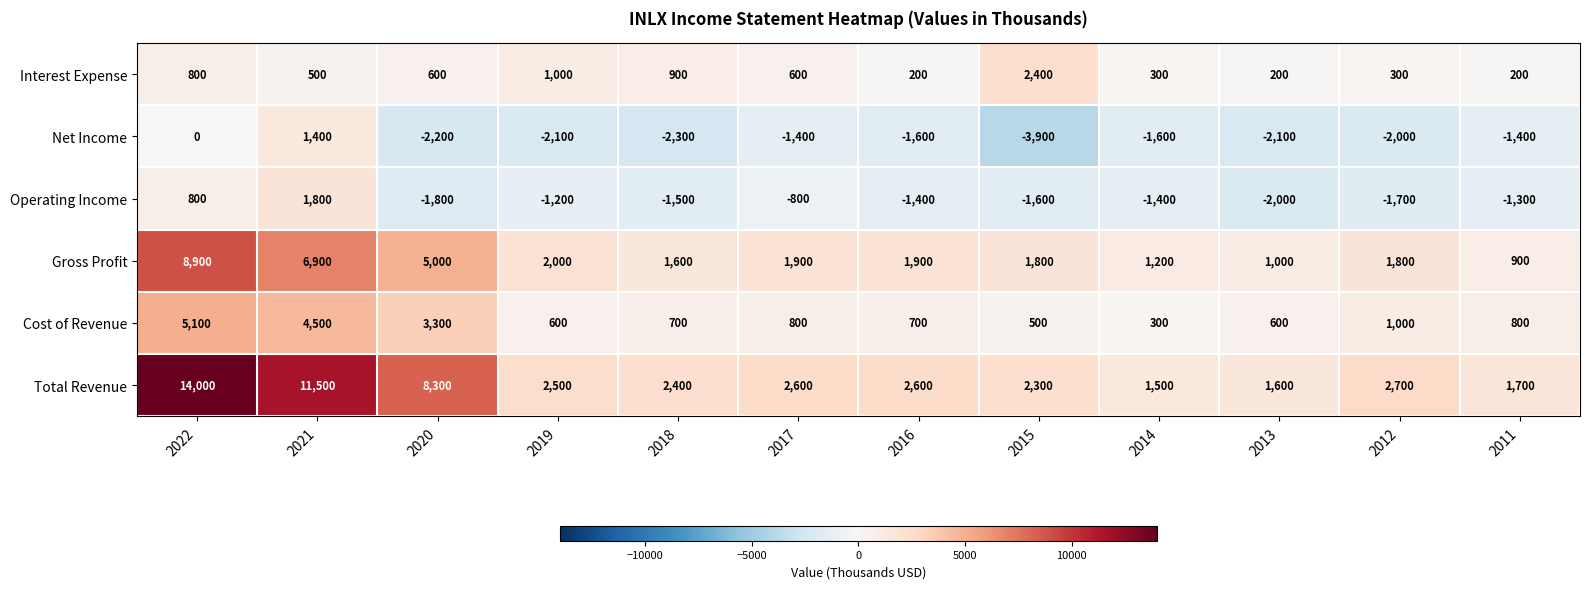

At 2011, list the series in order from largest to smallest.

Total Revenue, Gross Profit, Cost of Revenue, Interest Expense, Operating Income, Net Income